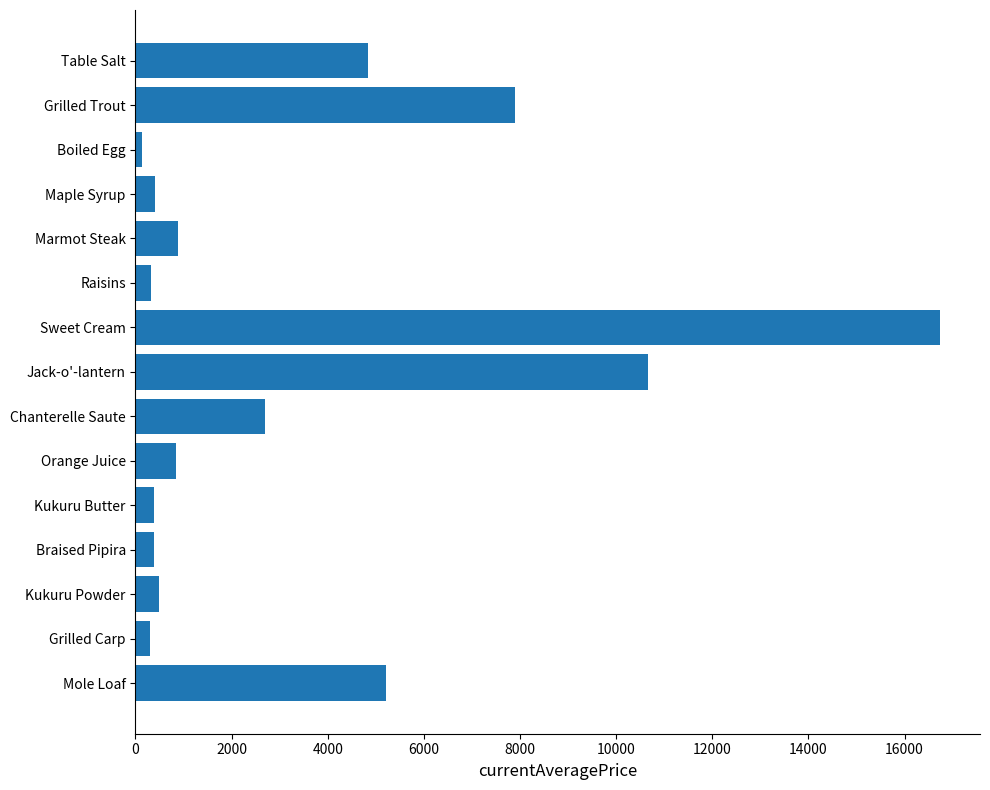

Where is the data nearest to the value 8432?

Grilled Trout